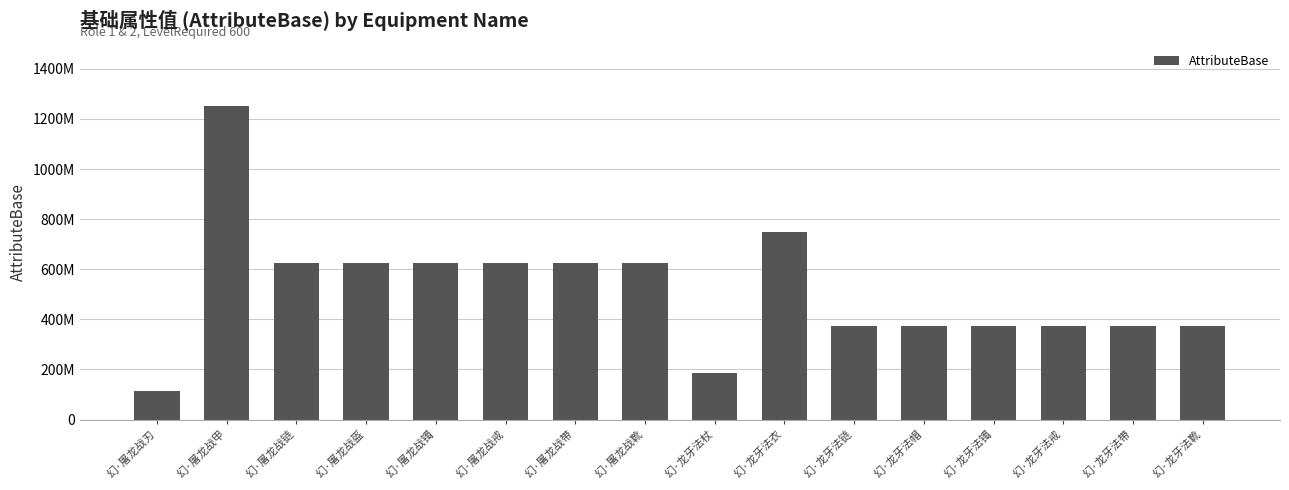

Is it true that the value at 幻·屠龙战戒 is 354869510?

False